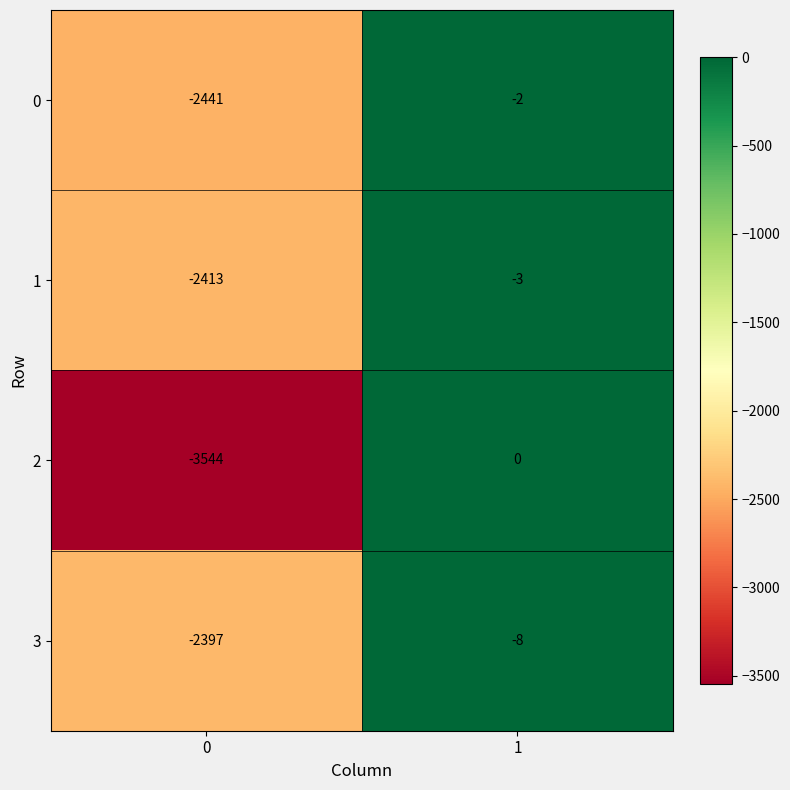

What value does the 3 series have at 1?

-8